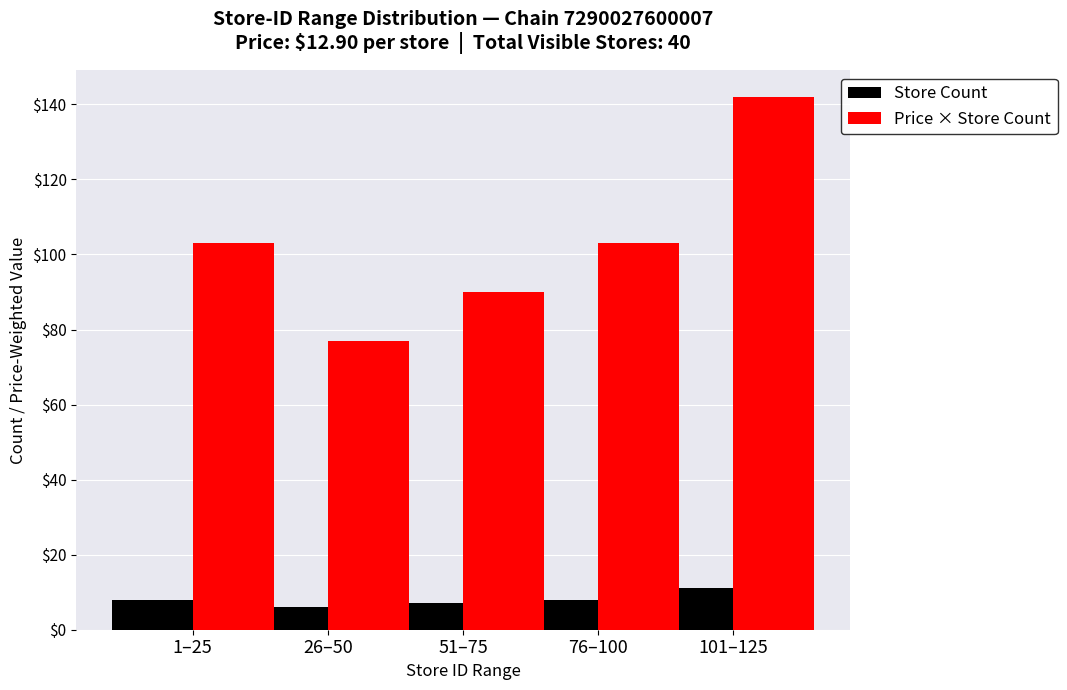

How many bars are there in each group?

2